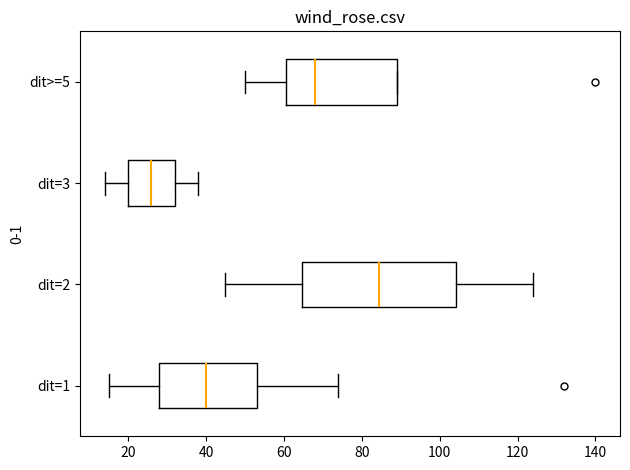

Which box's median line is the furthest to the left?

dit=3